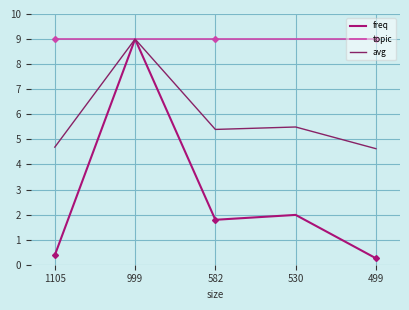

Reading left to right, transcribe all the data shown in this chart.

freq: 0.4	9.0	1.8	2.0	0.3
topic: 9.0	9.0	9.0	9.0	9.0
avg: 4.7	9.0	5.4	5.5	4.6